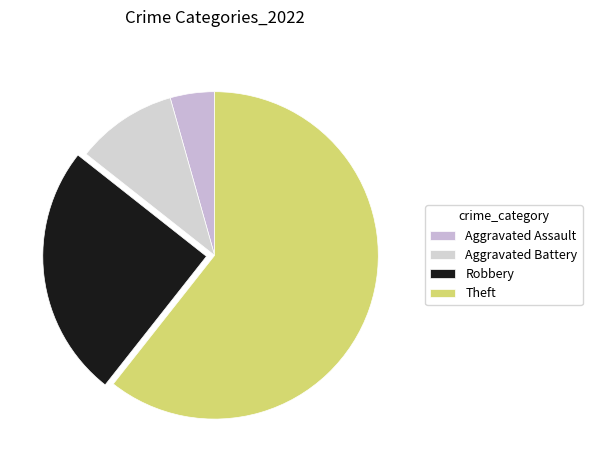

True or false: Theft accounts for 61% of the total.

True